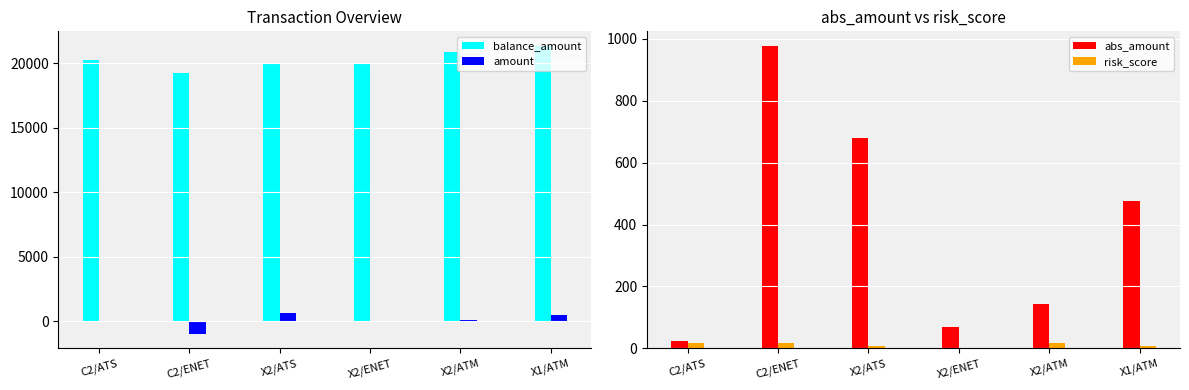

What is the difference between the highest and lowest values at X2/ENET?

19998.9